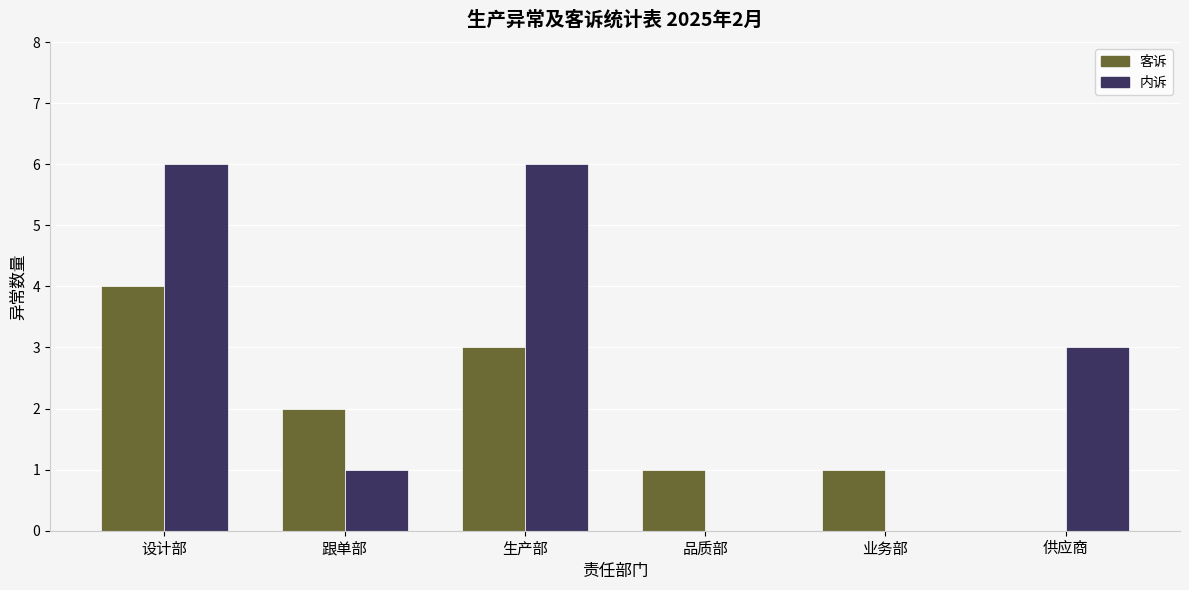

At which label is 内诉 closest to 3?

供应商